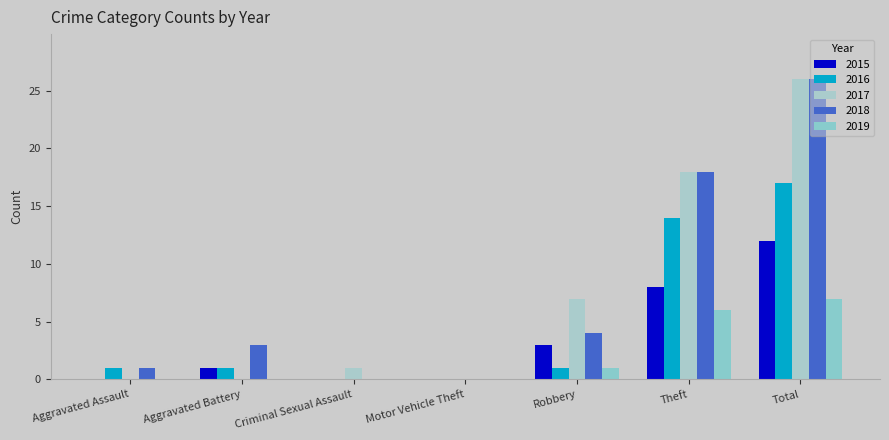

How many categories are shown in the chart?

7